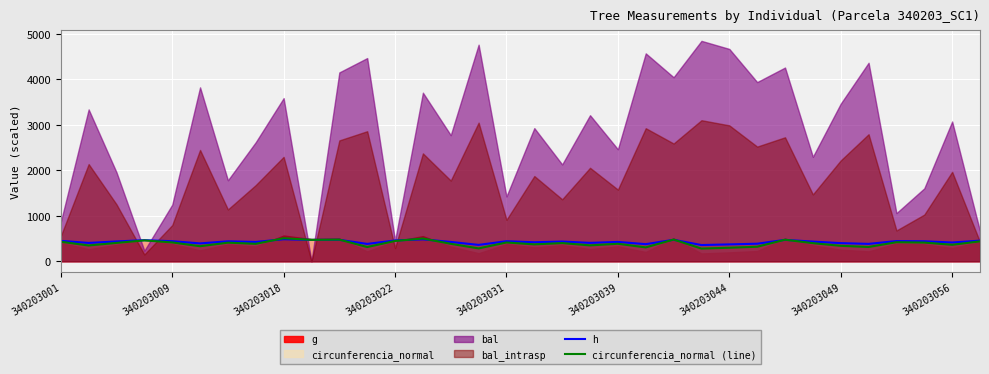

What is the minimum value for h?

355.8